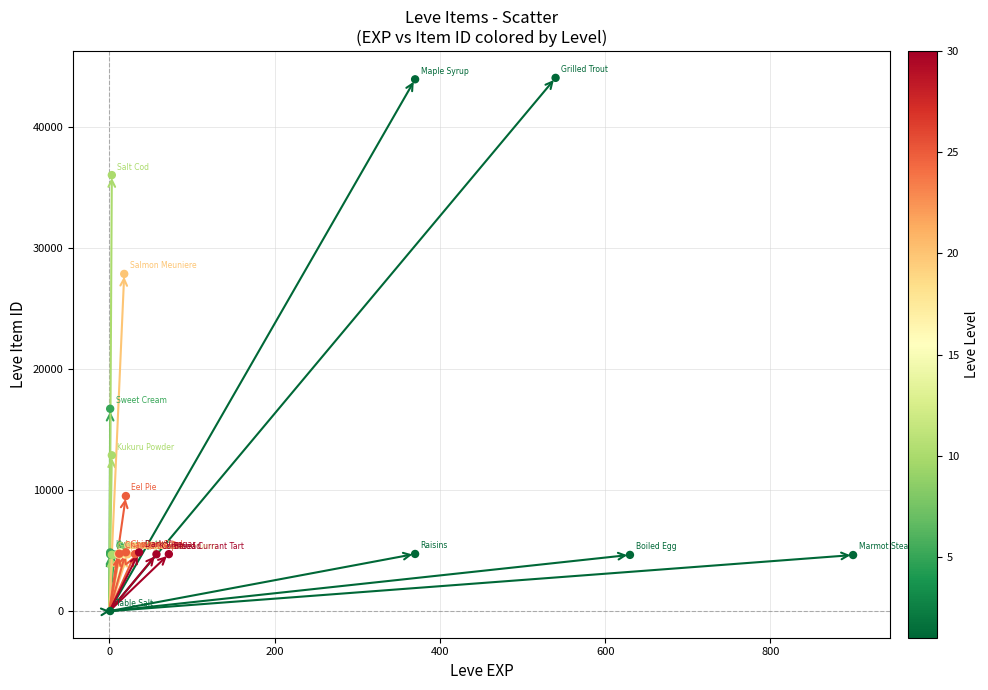

What Y value in the scatter plot is closest to 22050?

16734